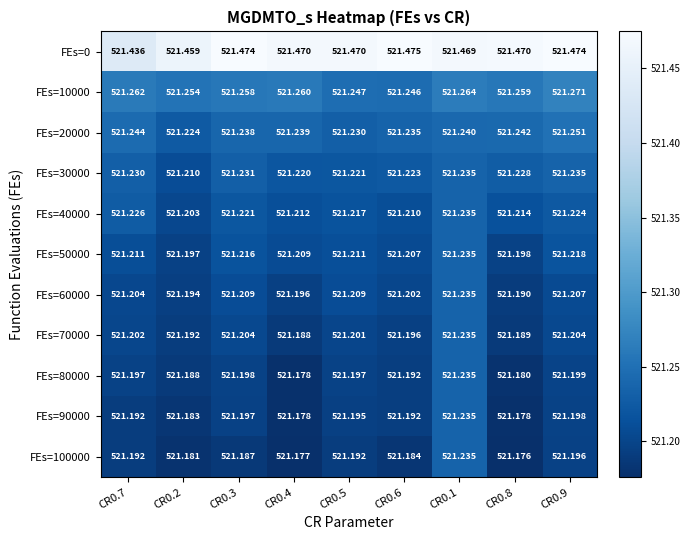

Is the value of FEs=80000 at CR0.6 greater than the value of FEs=0 at CR0.1?

No